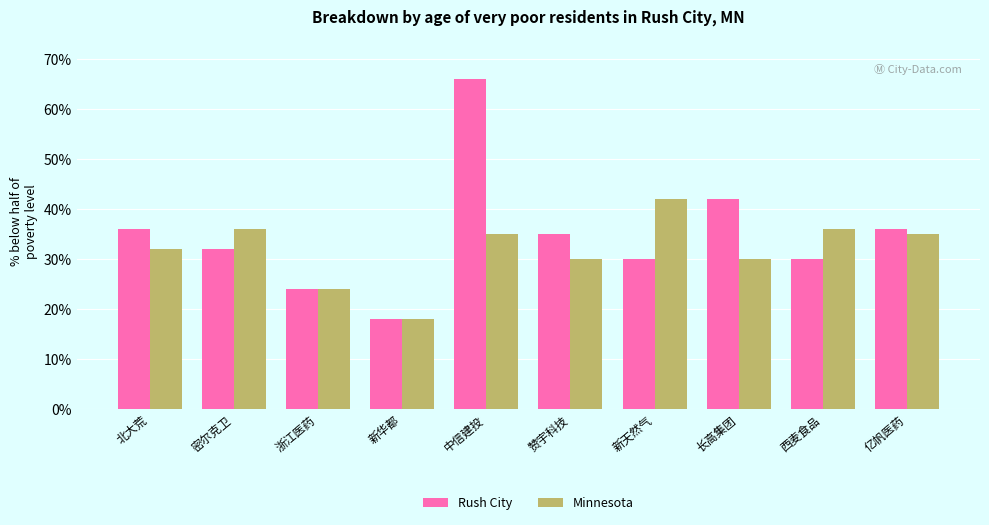

How many distinct data groups are displayed?

2